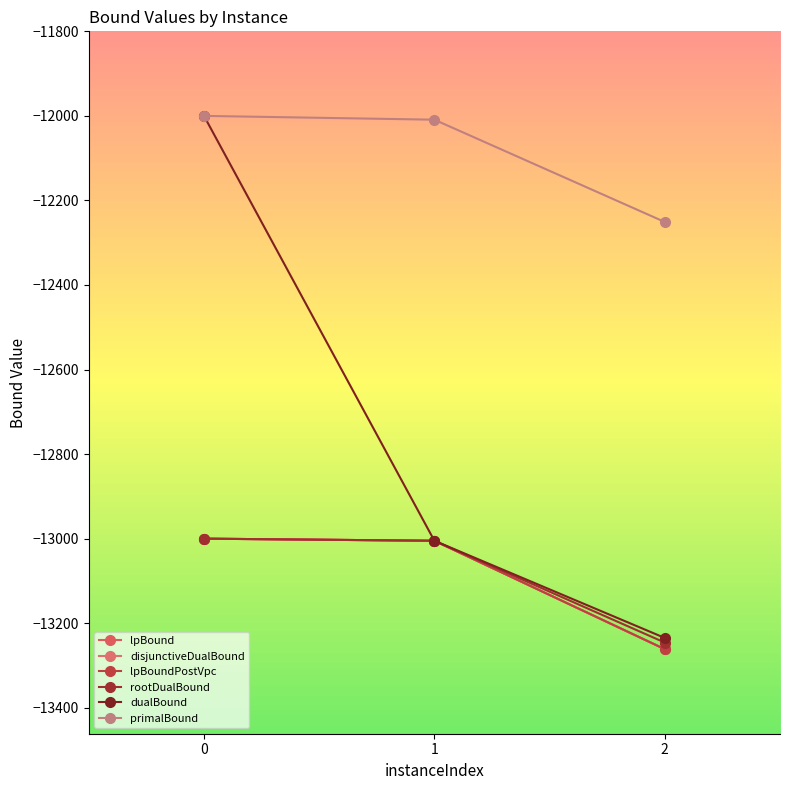

True or false: lpBoundPostVpc has a value of -13261.4 at 2.

True